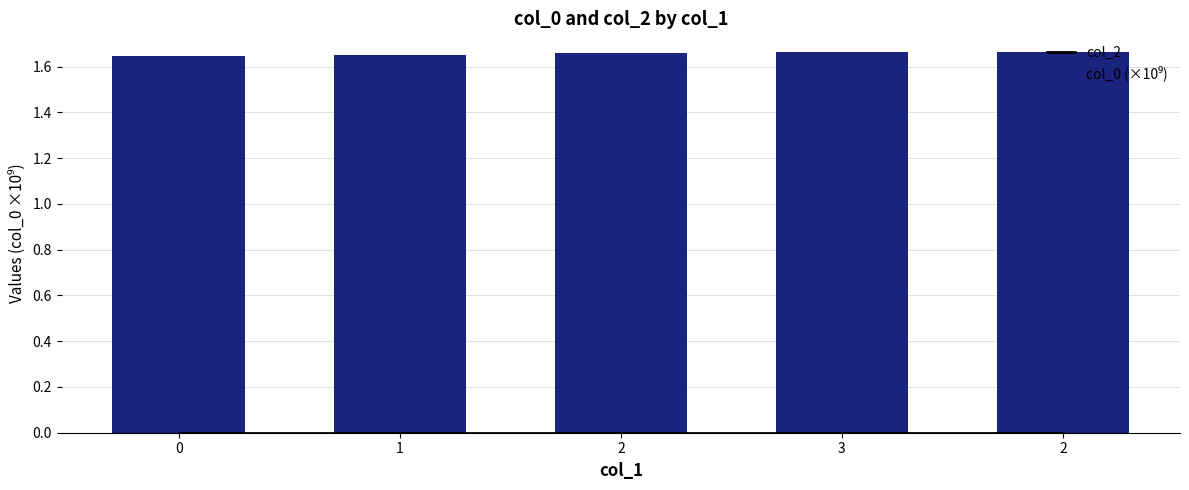

What are all the series names shown in the legend?

col_2, col_0 (×10⁹)